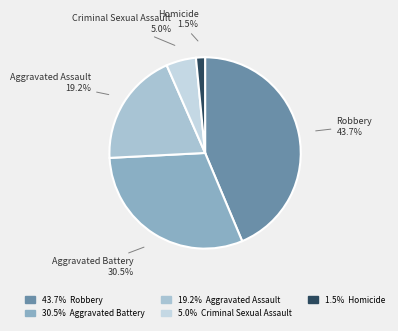

True or false: Criminal Sexual Assault accounts for 5% of the total.

True